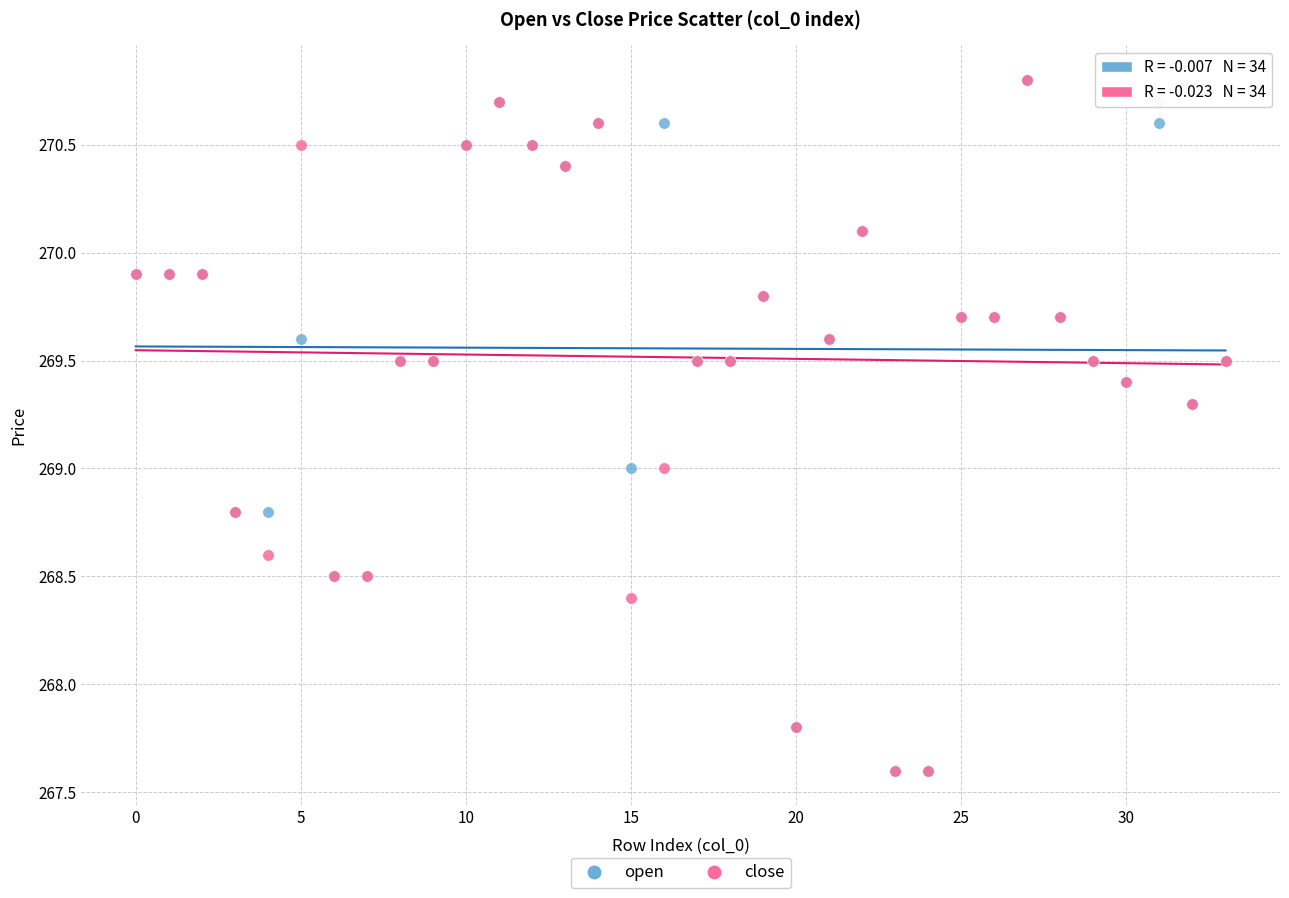

What are all the series names shown in the legend?

open, close